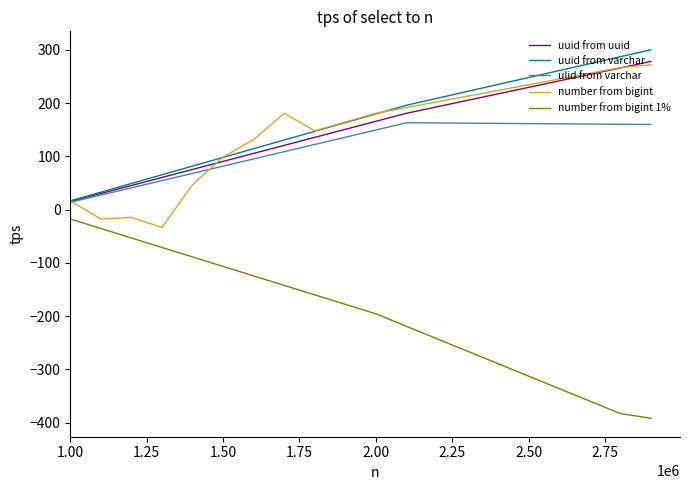

After their last crossing, which series has the higher values: number from bigint or ulid from varchar?

number from bigint